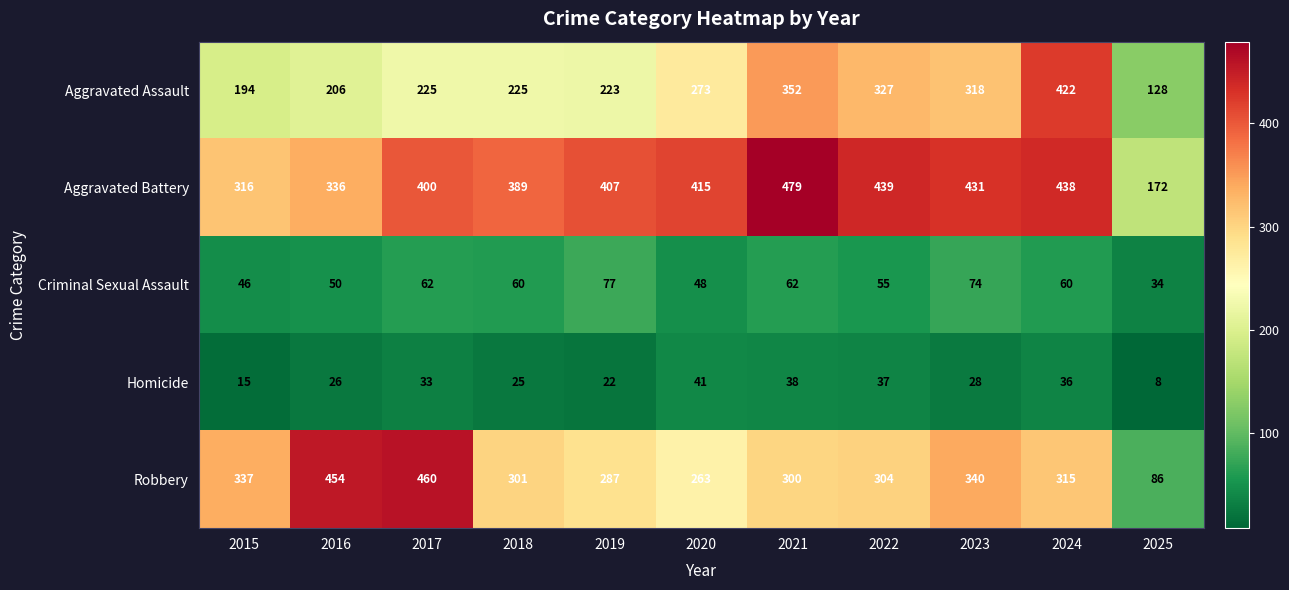

Which category has the highest value in the Aggravated Assault series?

2024